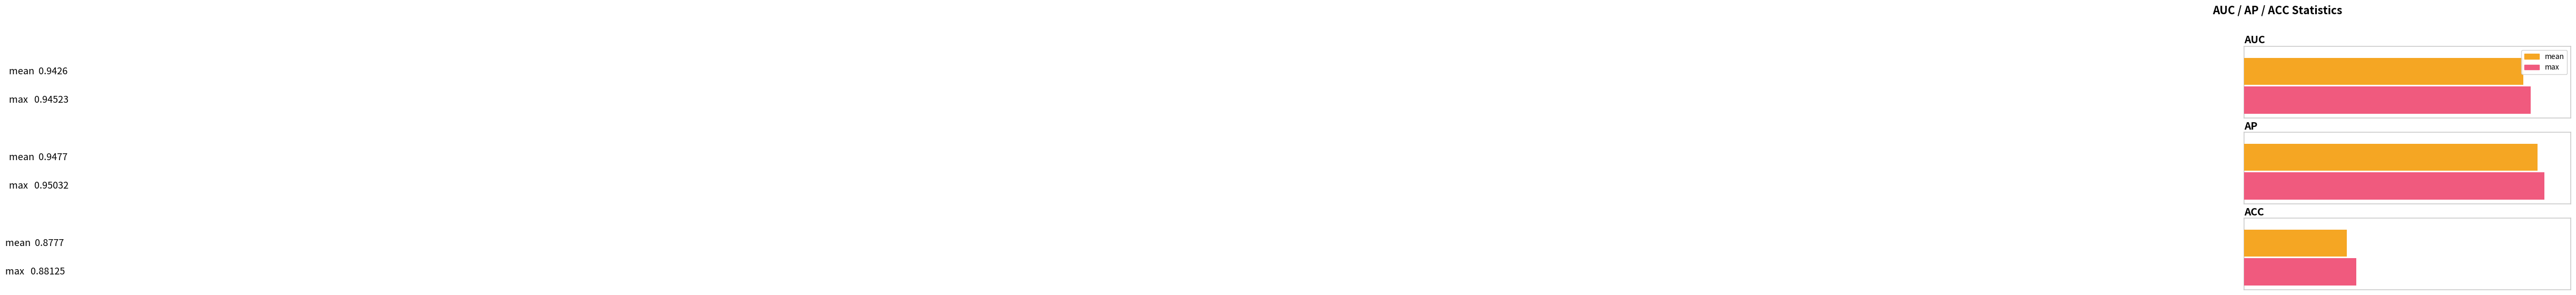

The auc series shows 0.0 at std. True or false?

False